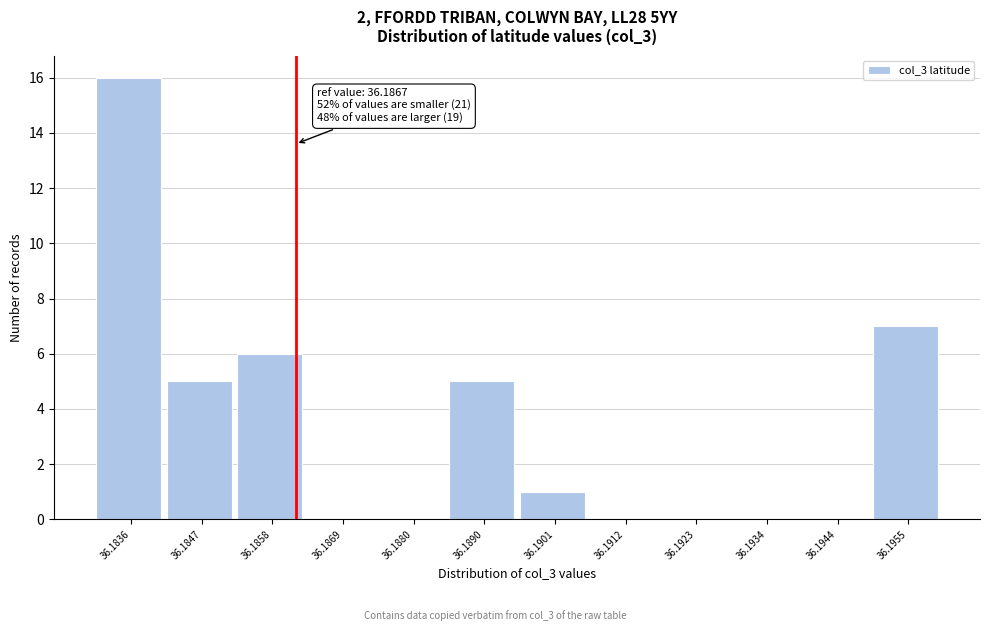

Reading right to left, transcribe all the data shown in this chart.

36.1955=7	36.1944=0	36.1934=0	36.1923=0	36.1912=0	36.1901=1	36.1890=5	36.1880=0	36.1869=0	36.1858=6	36.1847=5	36.1836=16